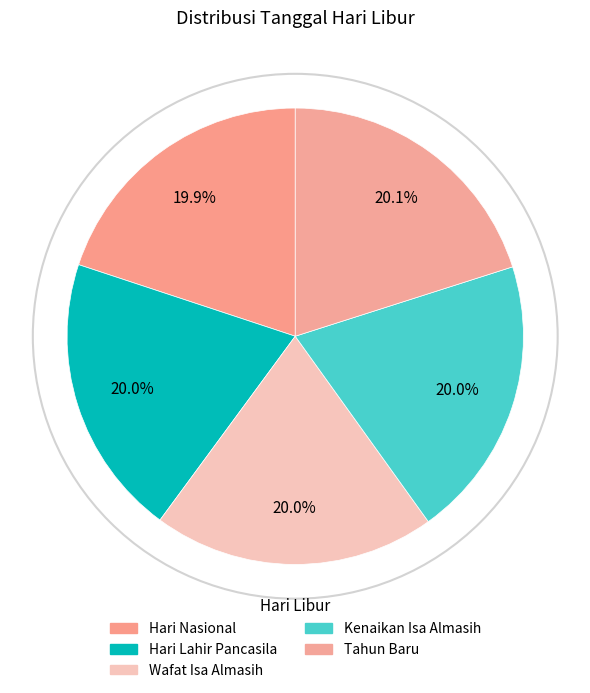

Is Hari Lahir Pancasila the majority of the pie?

No